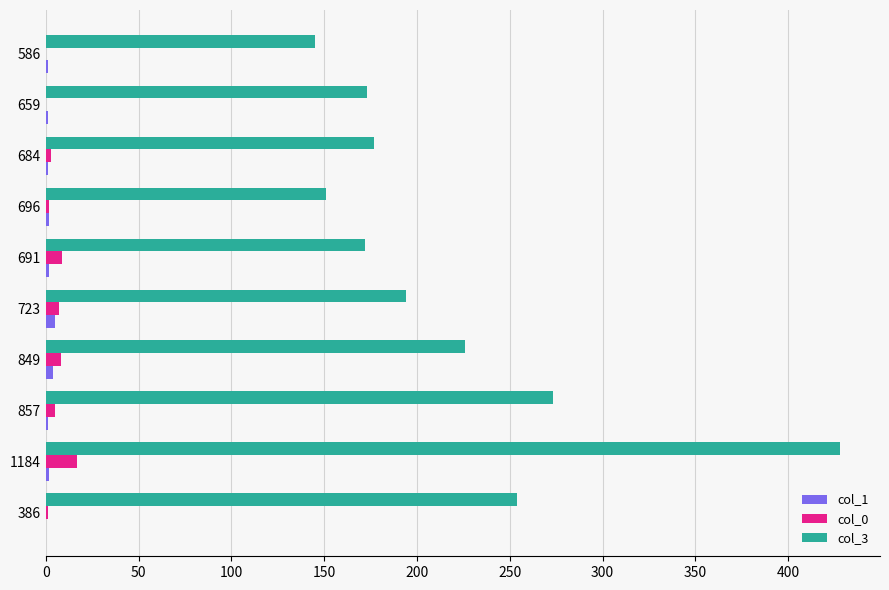

At which category is the sum across all series the highest?

1184